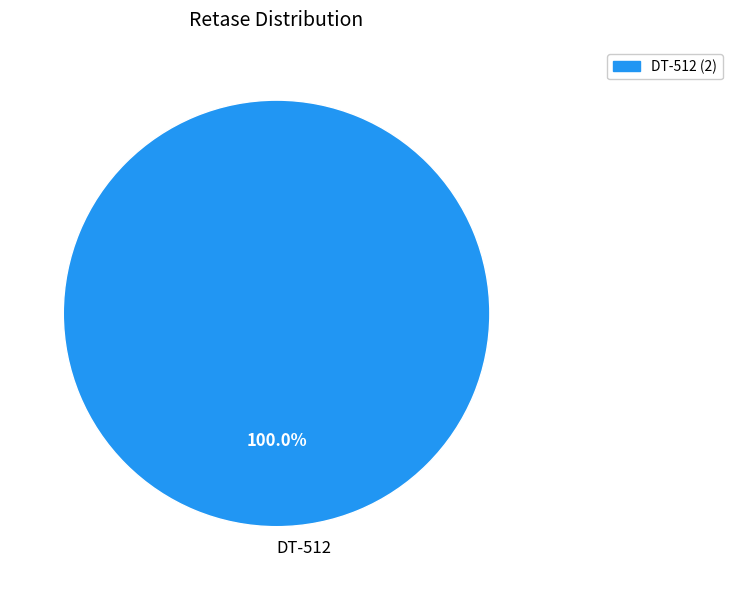

Is there a majority slice in this chart?

Yes